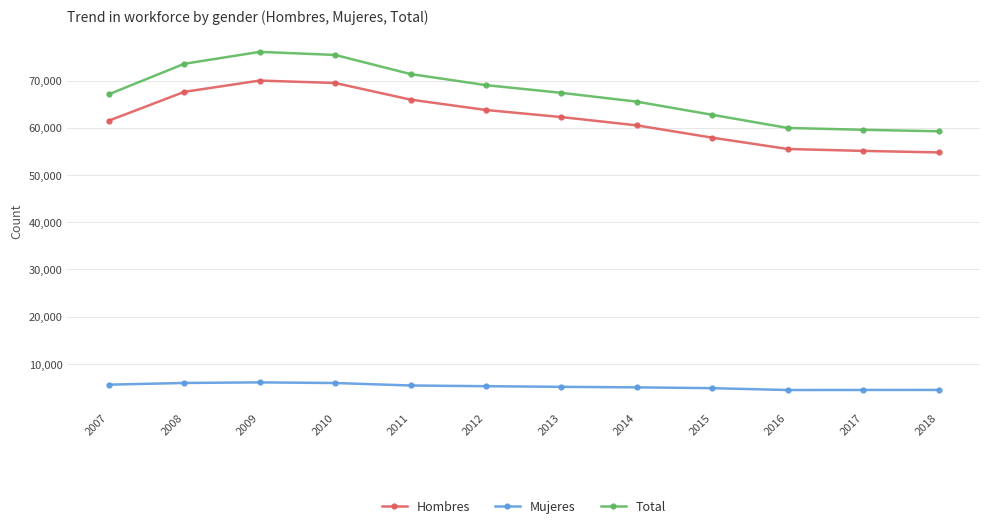

What are all the series names shown in the legend?

Hombres, Mujeres, Total